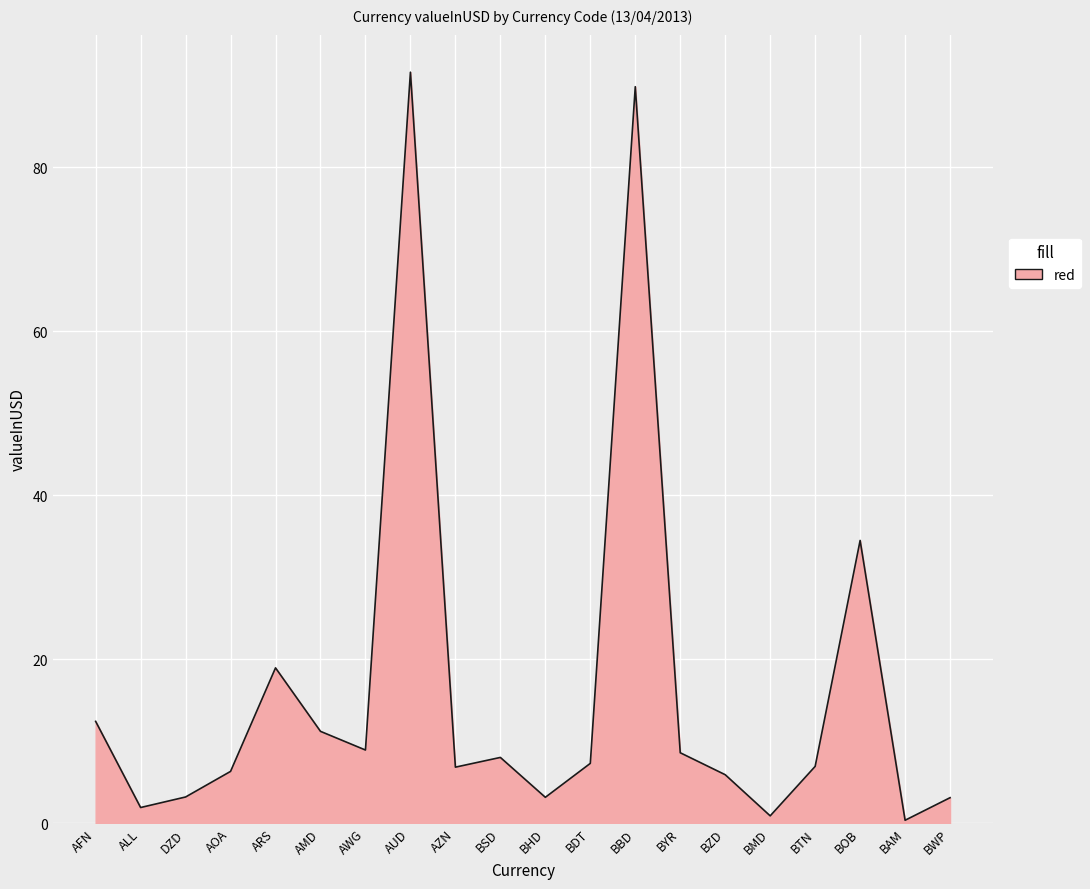

Does the chart have visible grid lines?

Yes